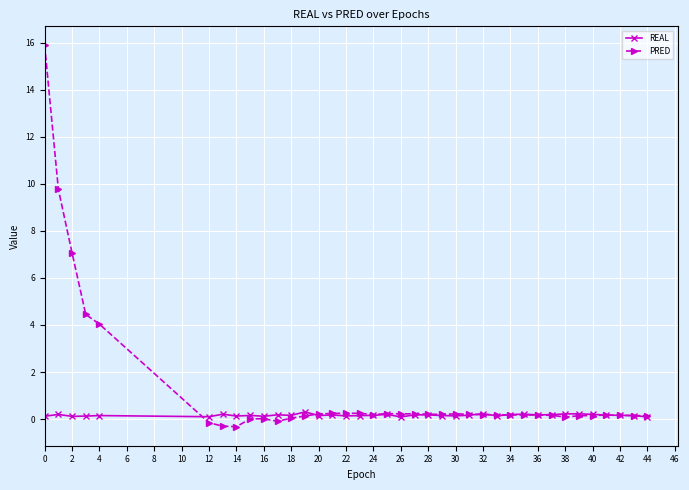

List the series in order of their peak value, lowest first.

REAL, PRED